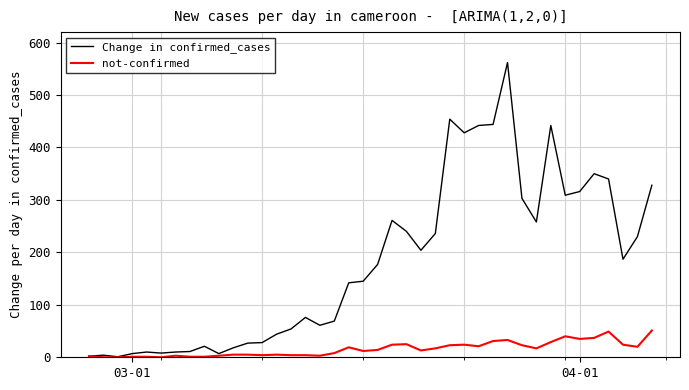

How many lines are shown in the chart?

2